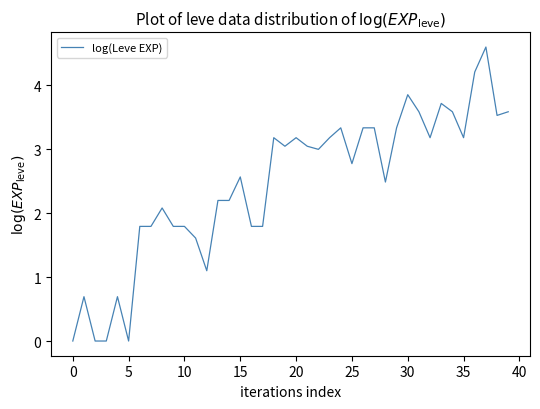

Does the chart have visible grid lines?

No